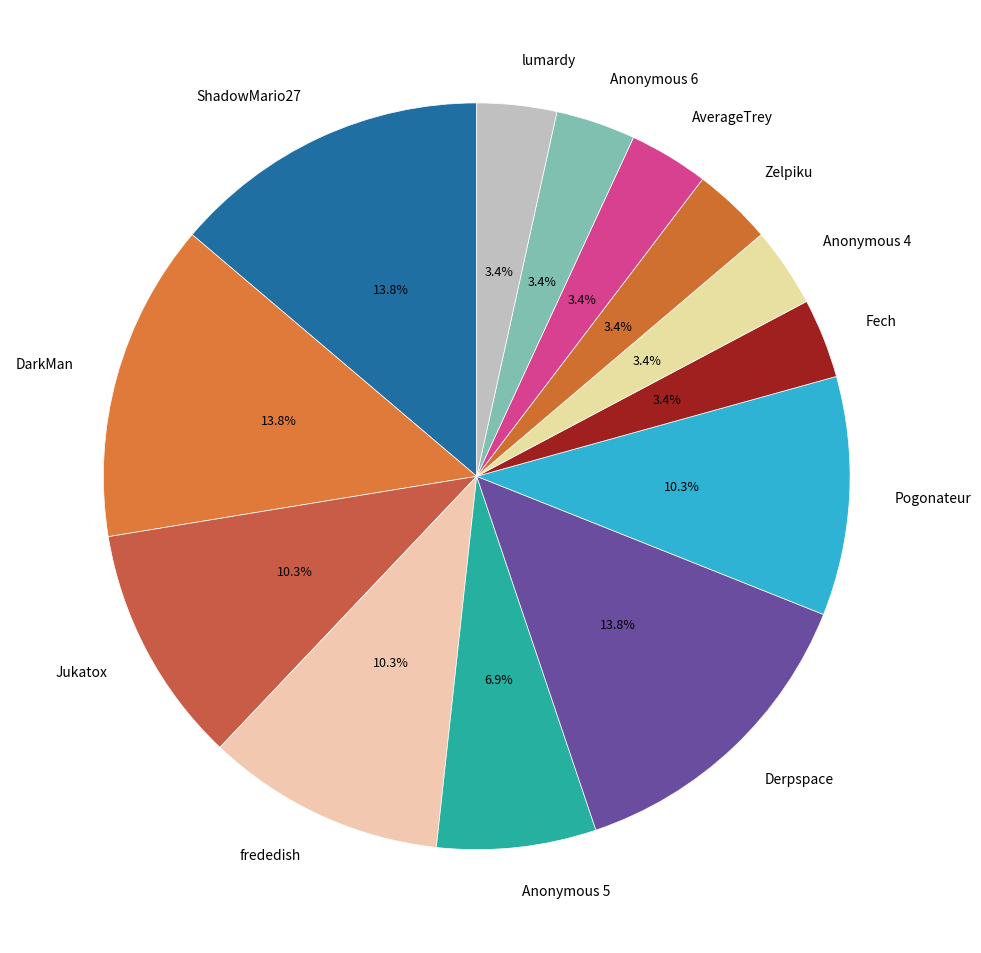

To the nearest percent, what is the combined percentage of Jukatox and lumardy?

14%